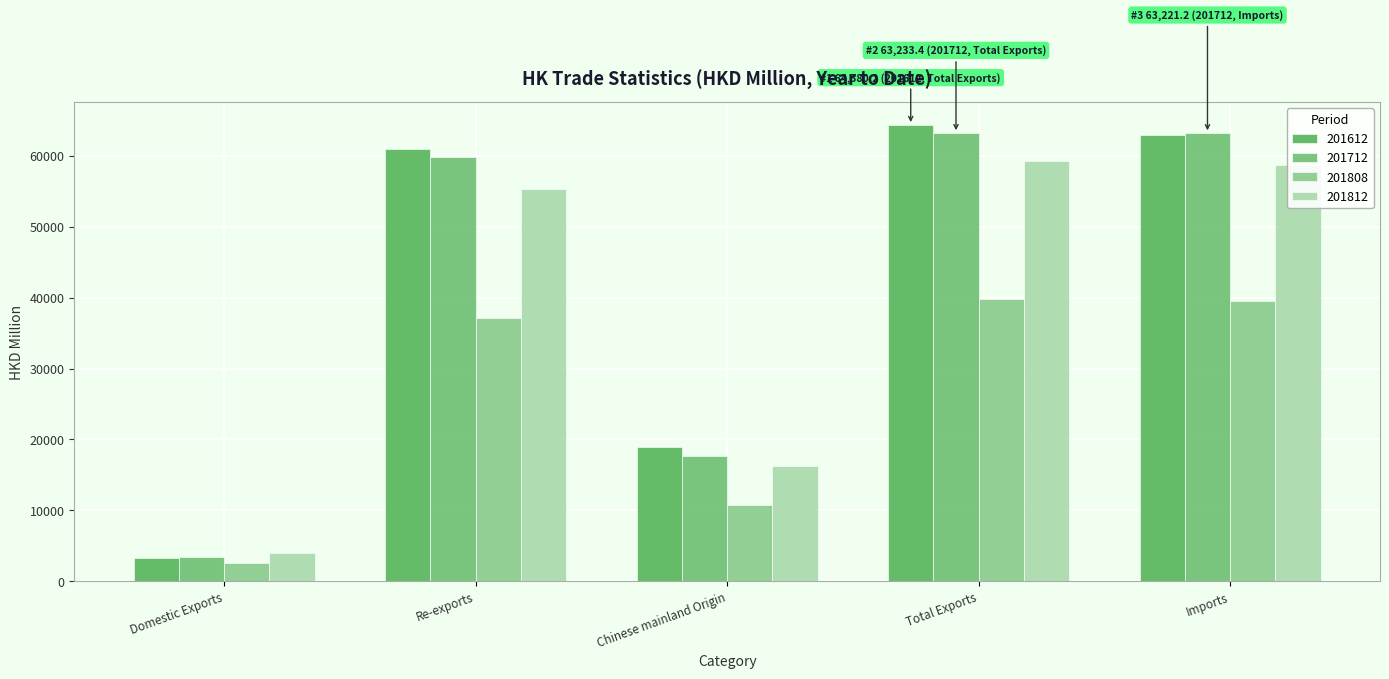

What is the average value of the 201812 series?

38716.7